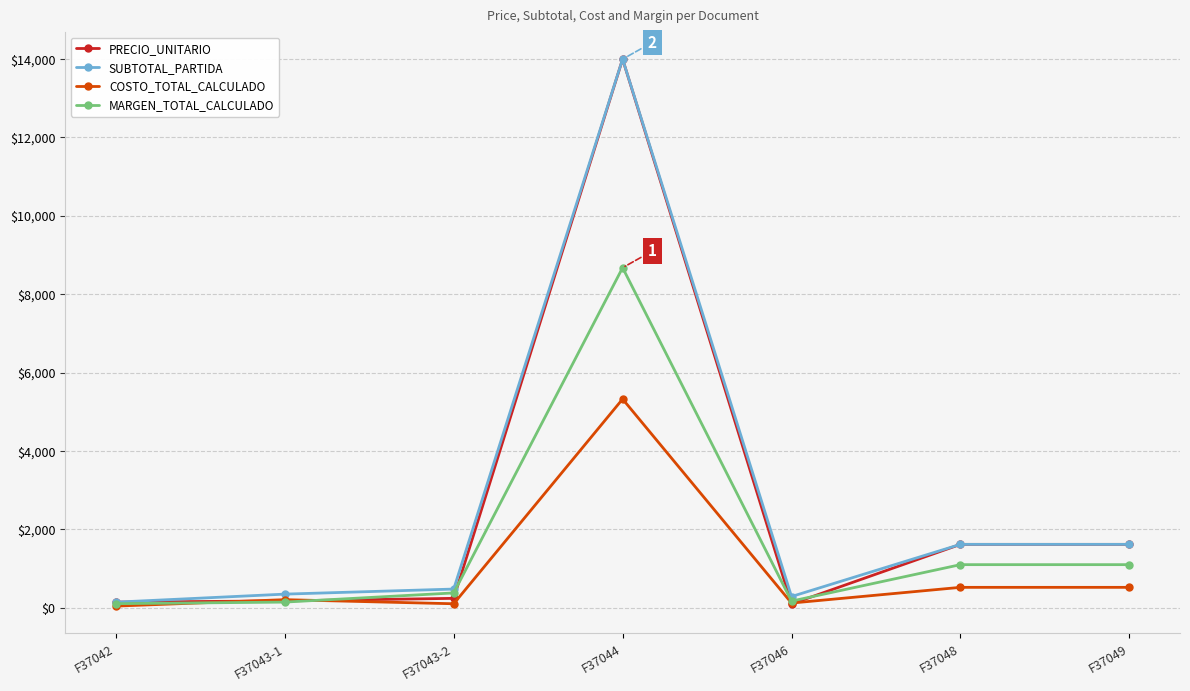

What is the difference between the maximum and minimum values in the SUBTOTAL_PARTIDA series?

13860.0